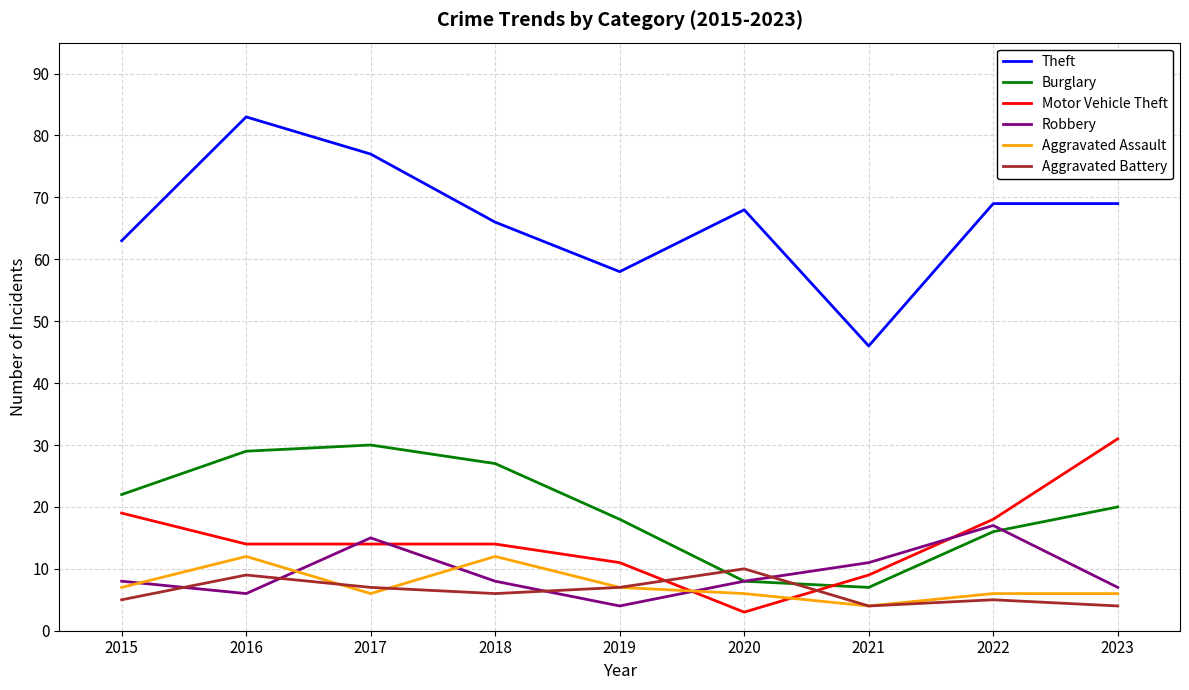

Count the number of categories in the chart.

9